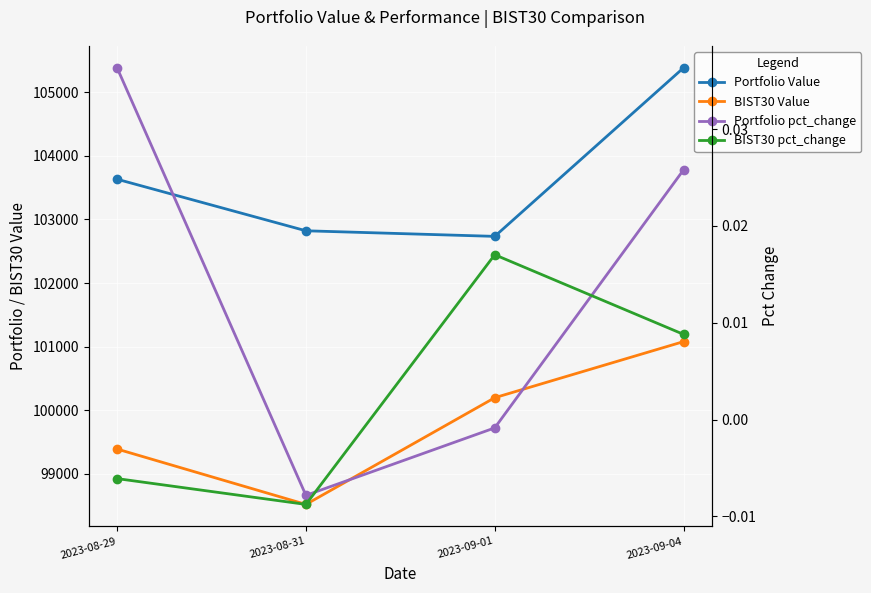

Which series has the largest range (max minus min)?

Portfolio Value